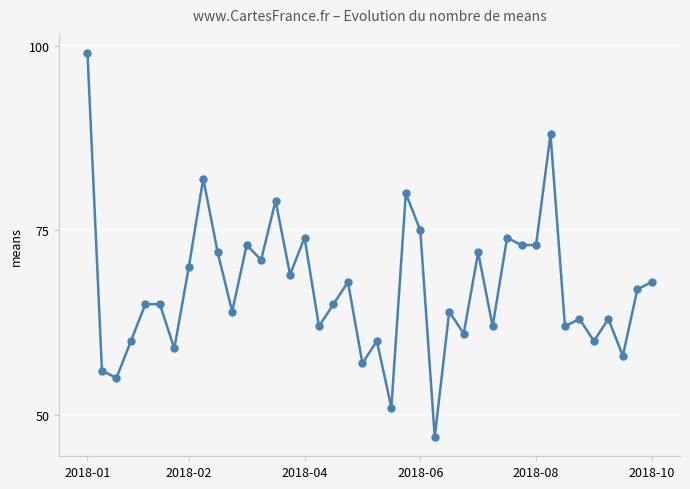

Reading right to left, list all the values displayed in this chart.

68	67	58	63	60	63	62	88	73	73	74	62	72	61	64	47	75	80	51	60	57	68	65	62	74	69	79	71	73	64	72	82	70	59	65	65	60	55	56	99